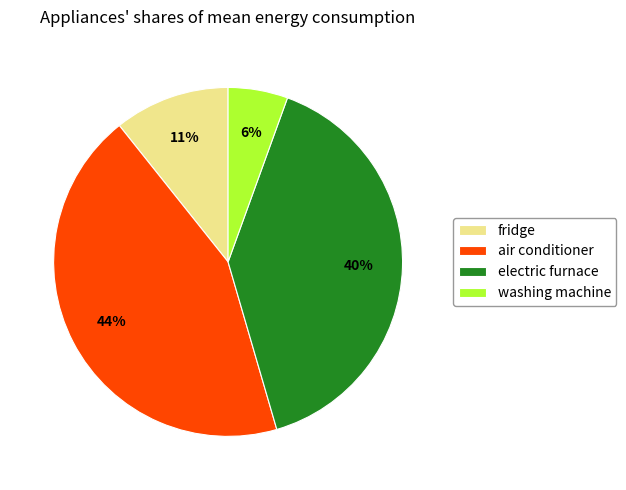

The electric furnace slice represents 54% of the pie. True or false?

False